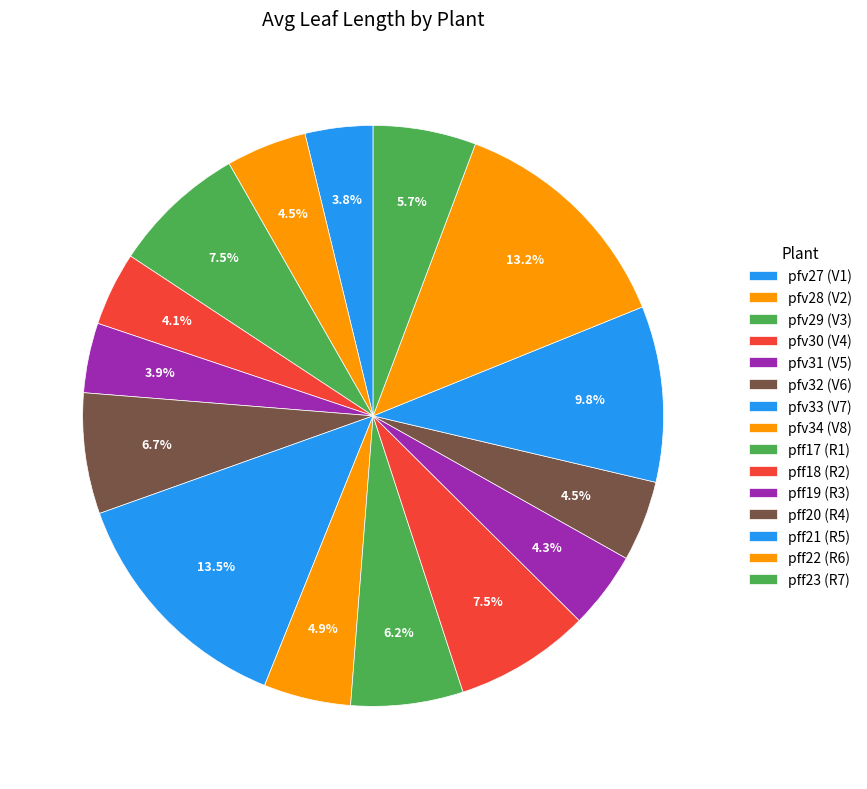

Does pfv33 (V7) account for over 50% of the chart?

No